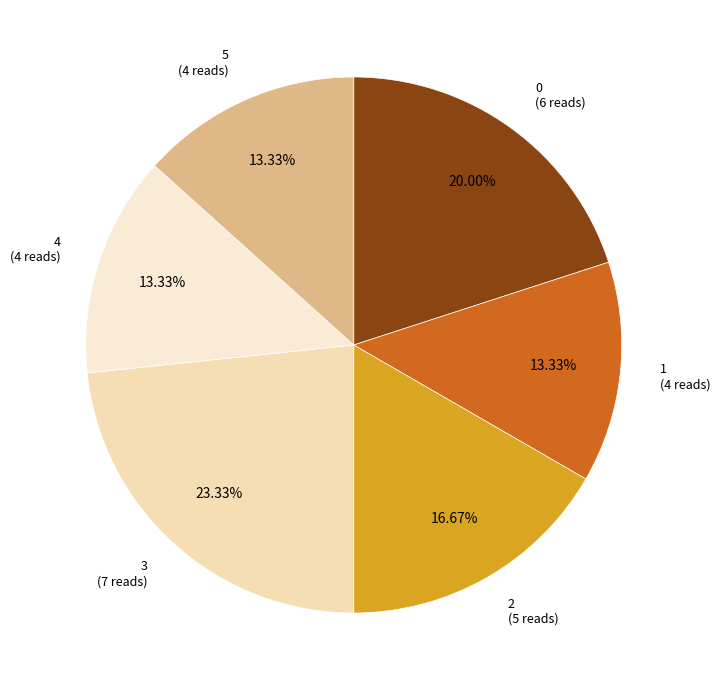

Does any single category account for the majority?

No